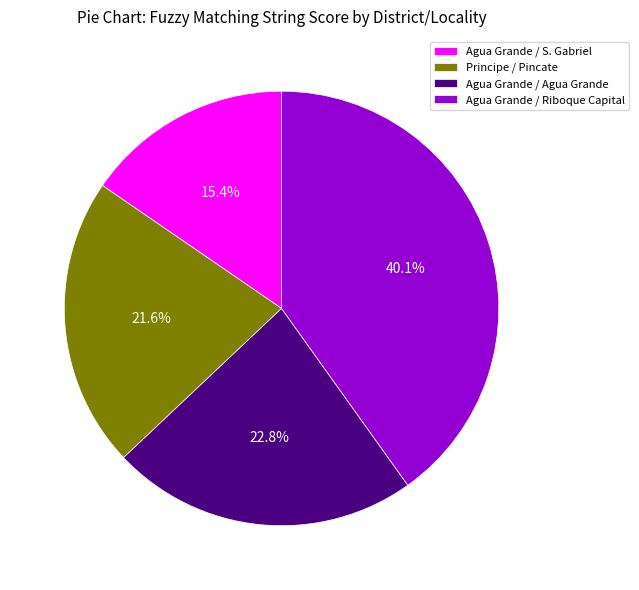

Do Principe / Pincate and Agua Grande / S. Gabriel together represent more than half of the pie?

No